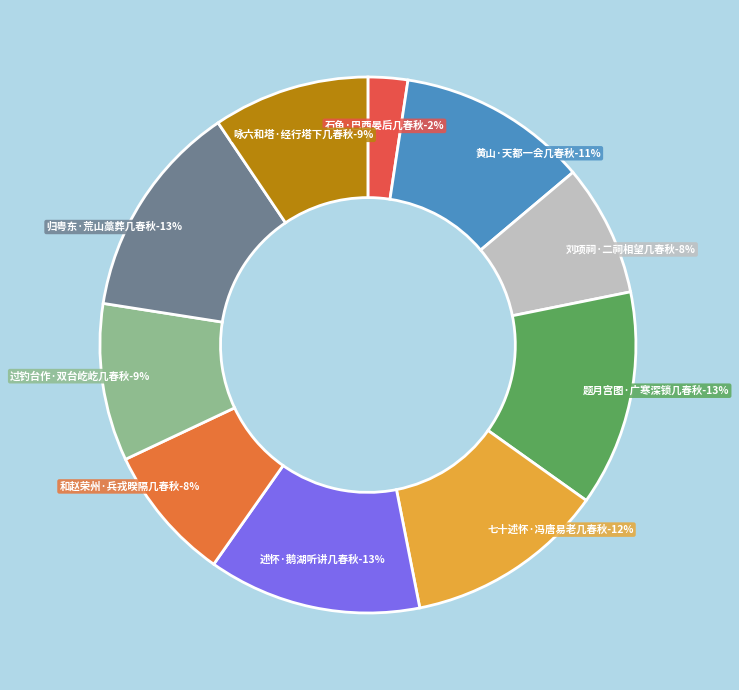

True or false: 述怀·鹅湖听讲几春秋 accounts for 13% of the total.

True